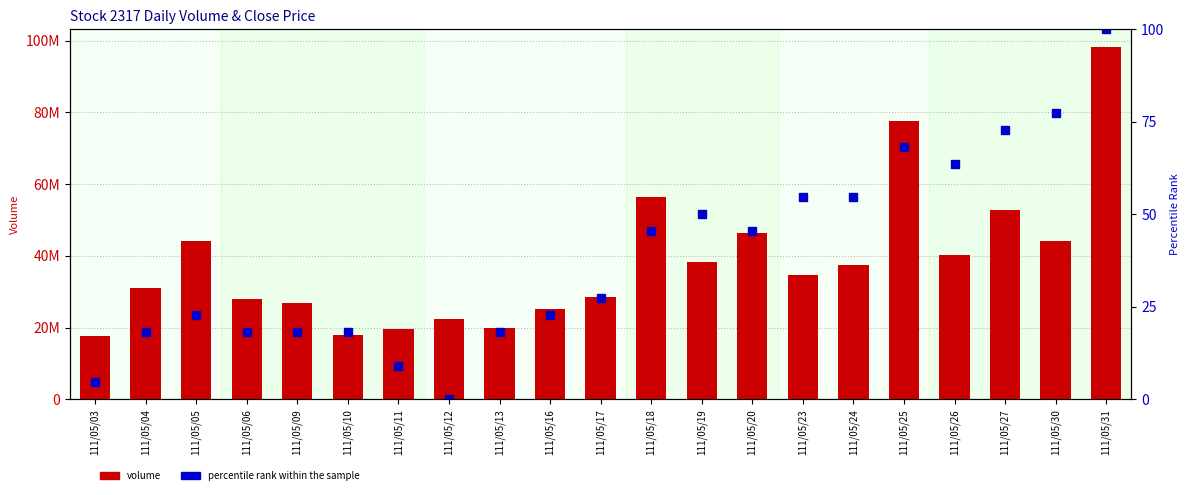

Reading left to right, extract all data points from this chart.

volume: 17632994.0	31111663.0	44182291.0	27888783.0	26841790.0	17928513.0	19699065.0	22335157.0	19748688.0	25235126.0	28505126.0	56423484.0	38150307.0	46344487.0	34504056.0	37409126.0	77602667.0	40239038.0	52655635.0	44021707.0	98246343.0
percentile rank within the sample: 4.5	18.2	22.7	18.2	18.2	18.2	9.1	0.0	18.2	22.7	27.3	45.5	50.0	45.5	54.5	54.5	68.2	63.6	72.7	77.3	100.0